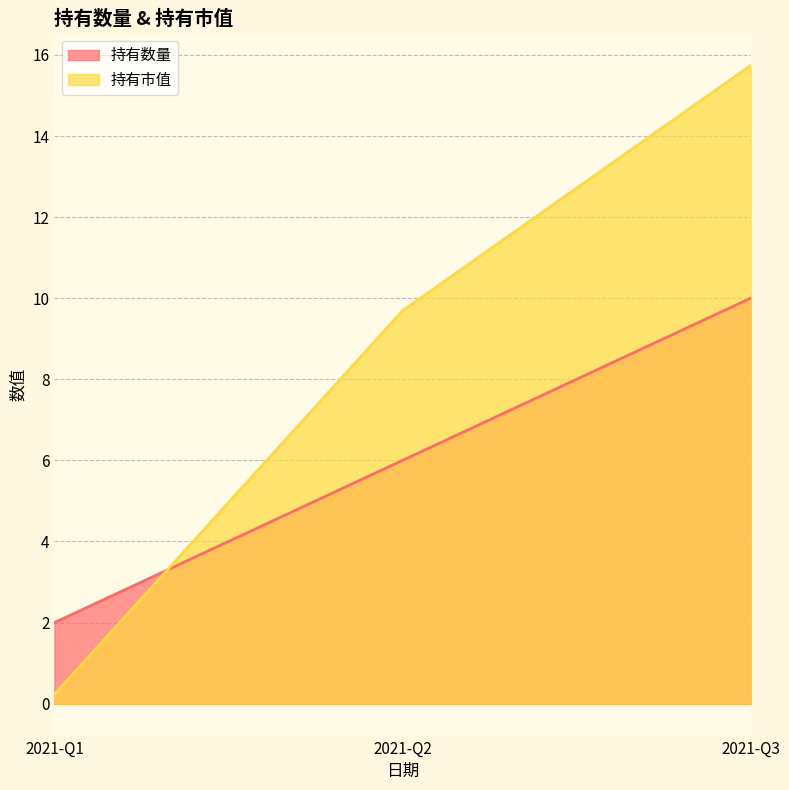

Reading right to left, transcribe all the data shown in this chart.

持有数量: 2021-Q3=10.0	2021-Q2=6.0	2021-Q1=2.0
持有市值: 2021-Q3=15.7	2021-Q2=9.7	2021-Q1=0.2